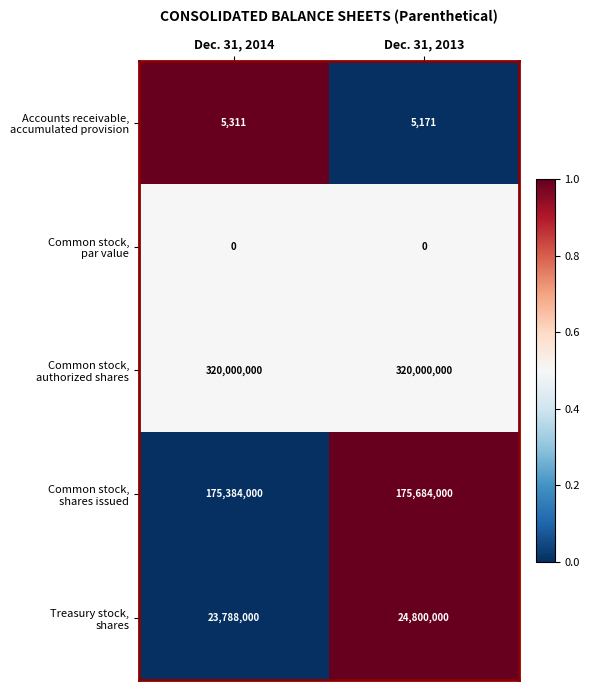

What is the total value across all series at Dec. 31, 2014?

519177311